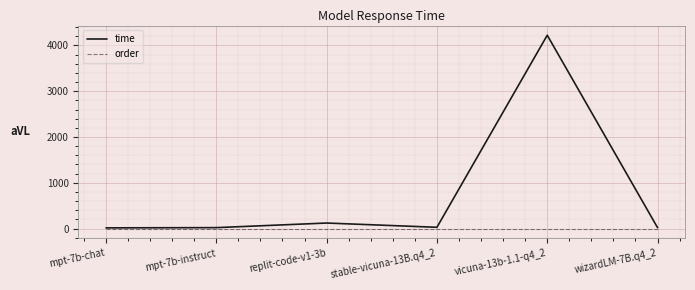

Which series has the largest total across all categories?

time